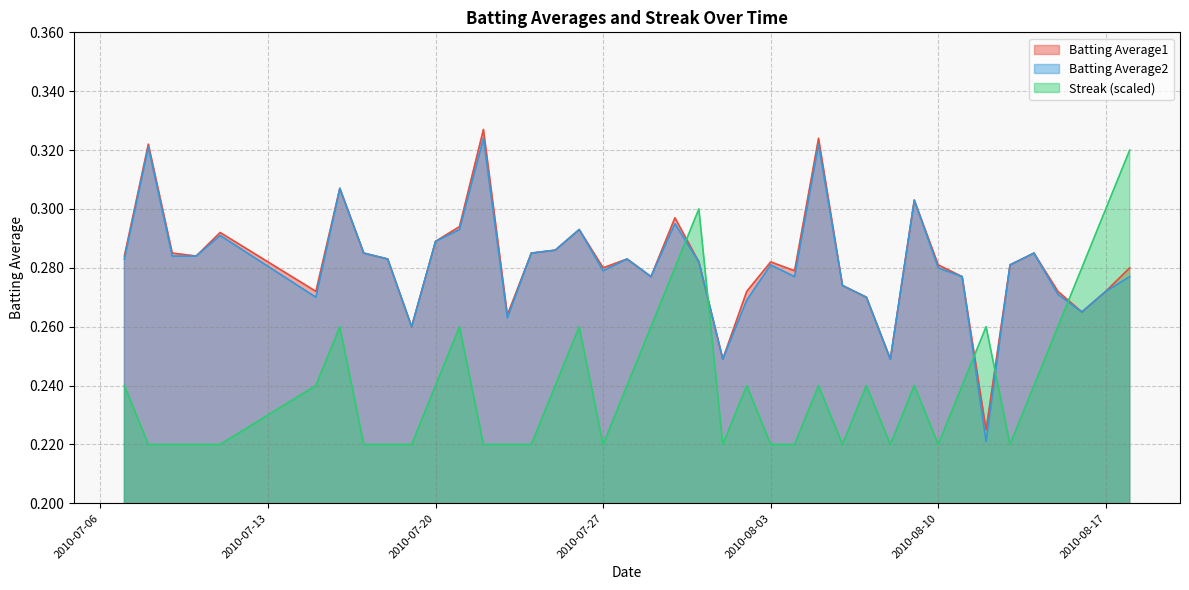

Reading right to left, what are all the values shown in this chart?

Batting Average1: 0.3	0.3	0.3	0.3	0.3	0.3	0.2	0.3	0.3	0.3	0.2	0.3	0.3	0.3	0.3	0.3	0.3	0.2	0.3	0.3	0.3	0.3	0.3	0.3	0.3	0.3	0.3	0.3	0.3	0.3	0.3	0.3	0.3	0.3	0.3	0.3	0.3	0.3	0.3	0.3
Batting Average2: 0.3	0.3	0.3	0.3	0.3	0.3	0.2	0.3	0.3	0.3	0.2	0.3	0.3	0.3	0.3	0.3	0.3	0.2	0.3	0.3	0.3	0.3	0.3	0.3	0.3	0.3	0.3	0.3	0.3	0.3	0.3	0.3	0.3	0.3	0.3	0.3	0.3	0.3	0.3	0.3
Streak: 0.3	0.3	0.3	0.3	0.2	0.2	0.3	0.2	0.2	0.2	0.2	0.2	0.2	0.2	0.2	0.2	0.2	0.2	0.3	0.3	0.3	0.2	0.2	0.3	0.2	0.2	0.2	0.2	0.3	0.2	0.2	0.2	0.2	0.3	0.2	0.2	0.2	0.2	0.2	0.2